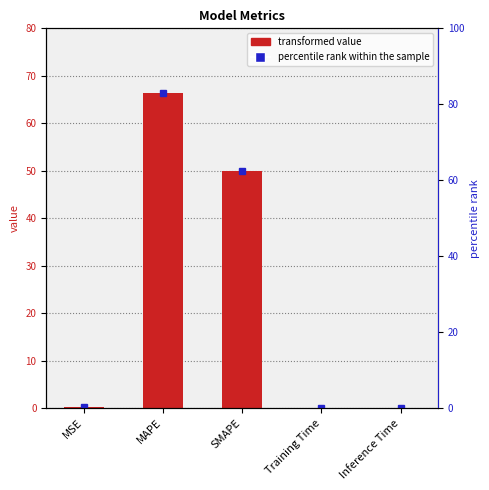

What is the value of the 3rd bar from the left?

49.9